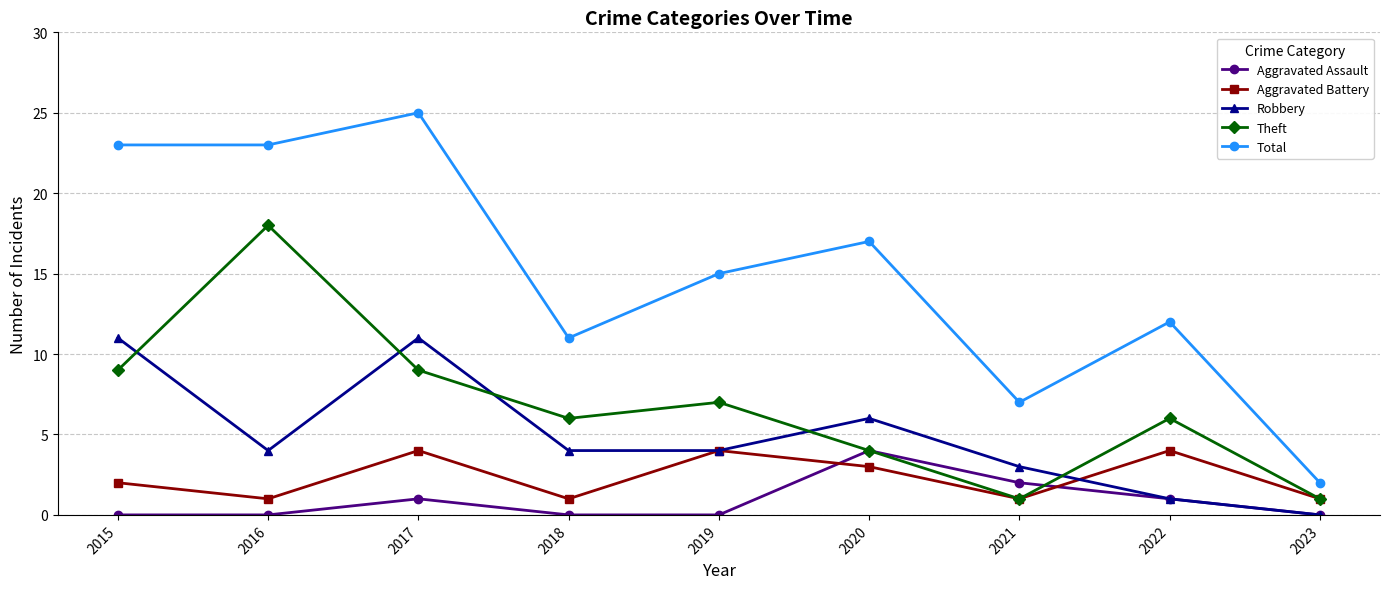

What is the difference between the maximum and minimum values in the Aggravated Battery series?

3